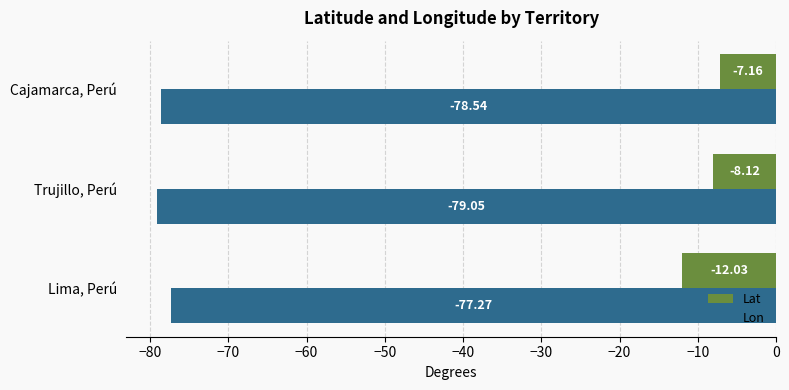

At which label is Lon closest to -78?

Cajamarca, Perú